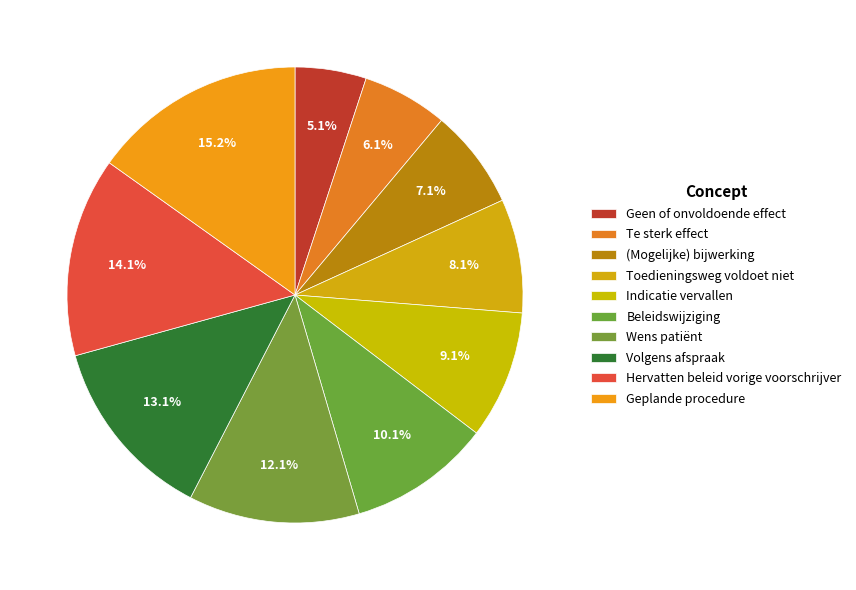

How many slices are in this pie chart?

10